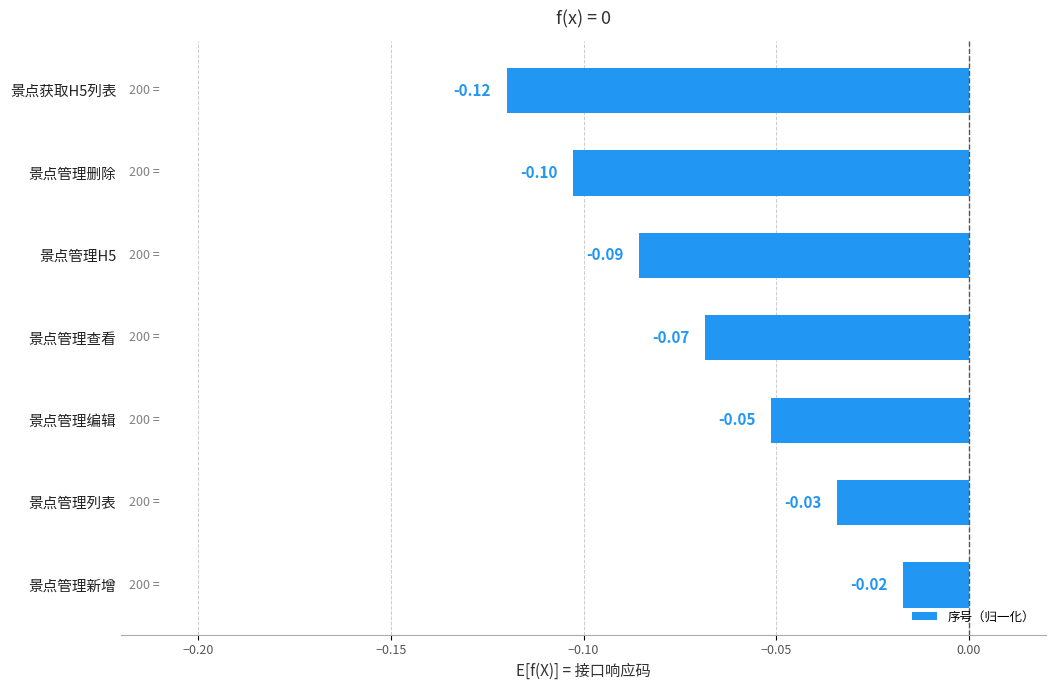

How many series are shown in this chart?

1